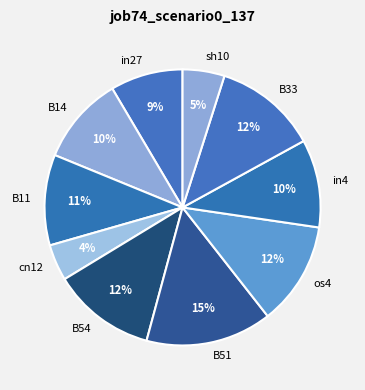

Is the sum of sh10 and B54 greater than half?

No